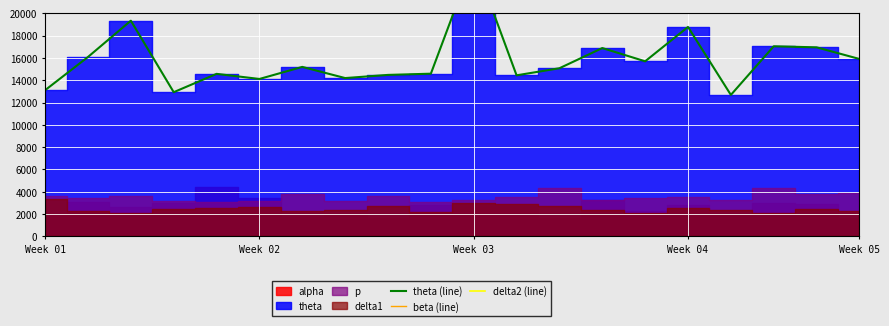

Is the value of theta (line) at 19 greater than the value of beta (line) at 14?

No